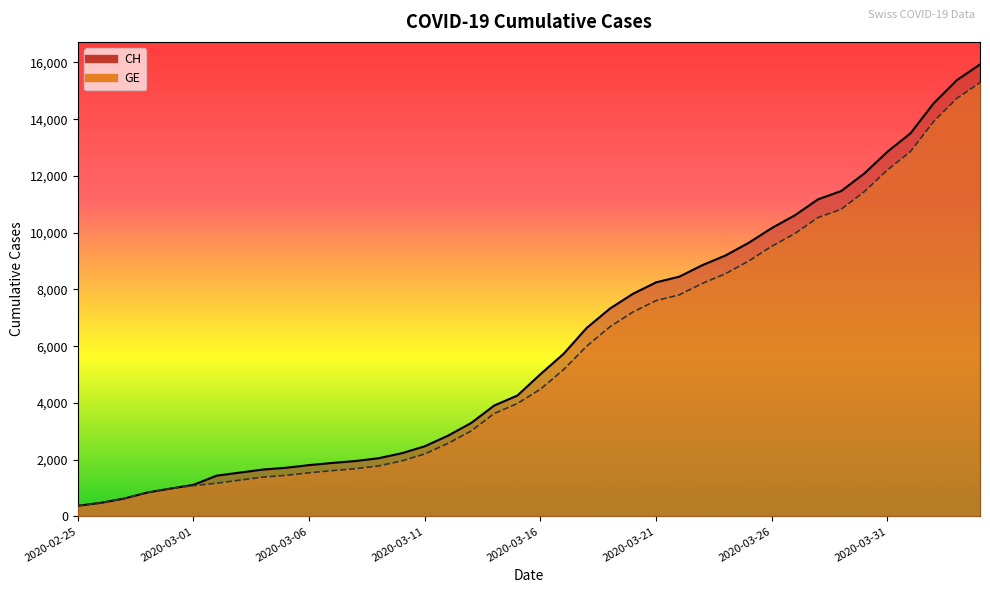

True or false: GE line and CH line intersect in this chart.

False